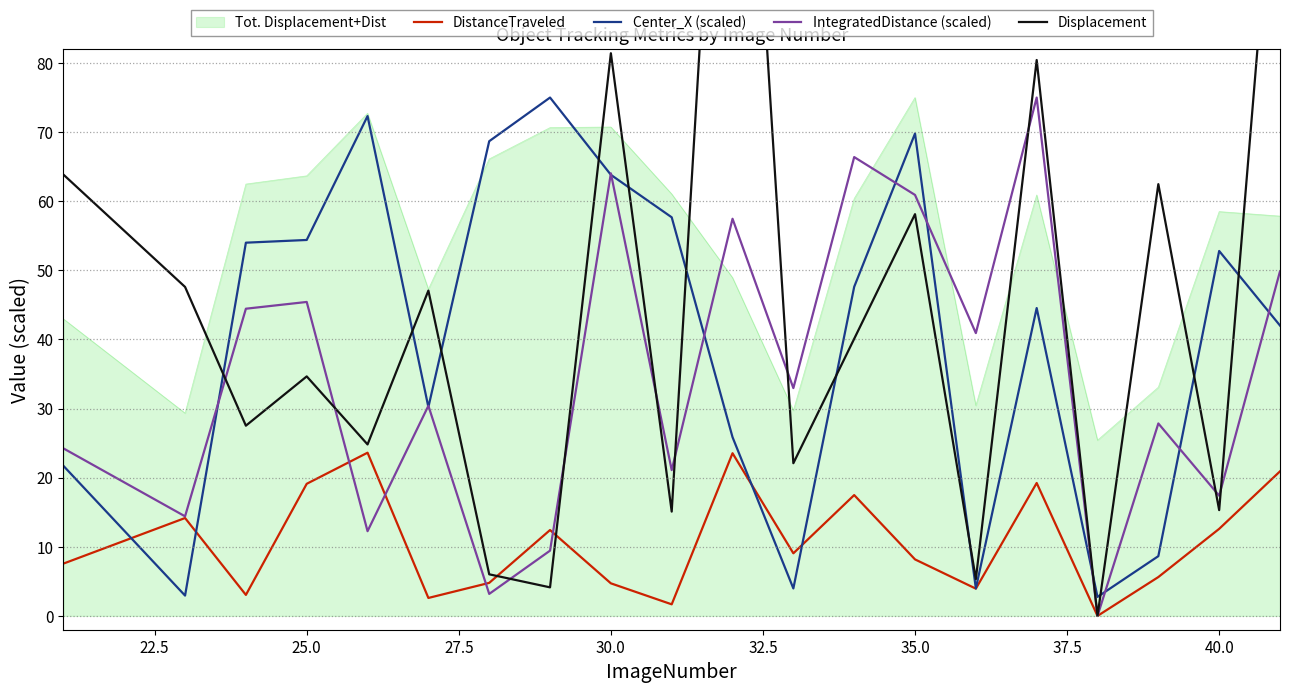

Is it true that Center_X (scaled) equals 63.8 at 30.0?

True